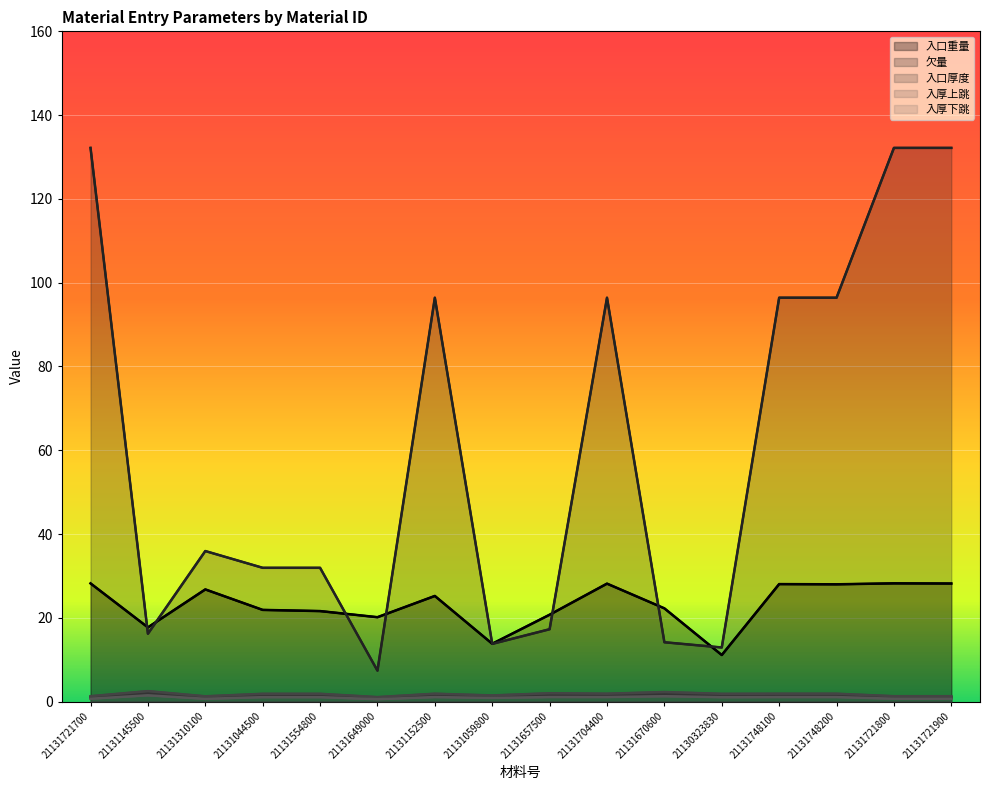

Which series changed the most between 21130323830 and 21131721900?

欠量